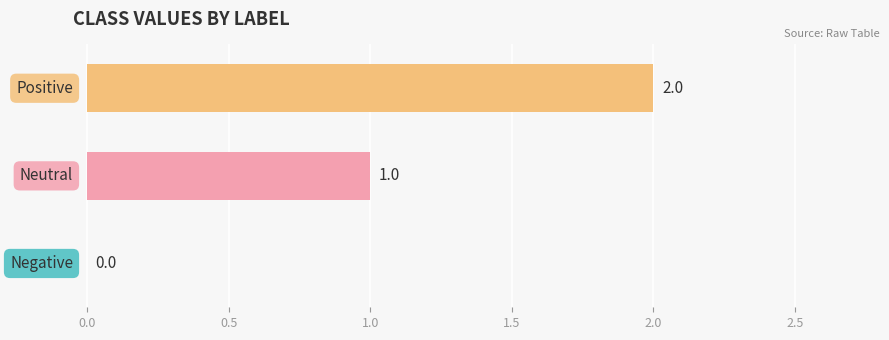

How many values are between 0 and 2?

3